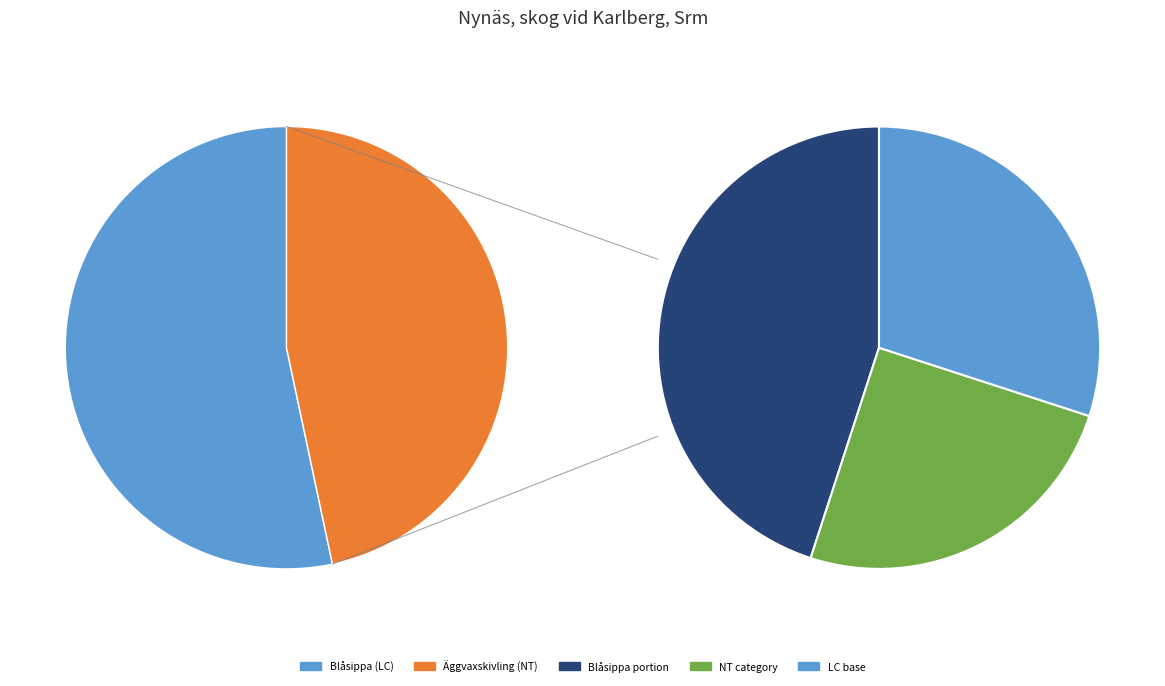

Is there a majority slice in this chart?

Yes